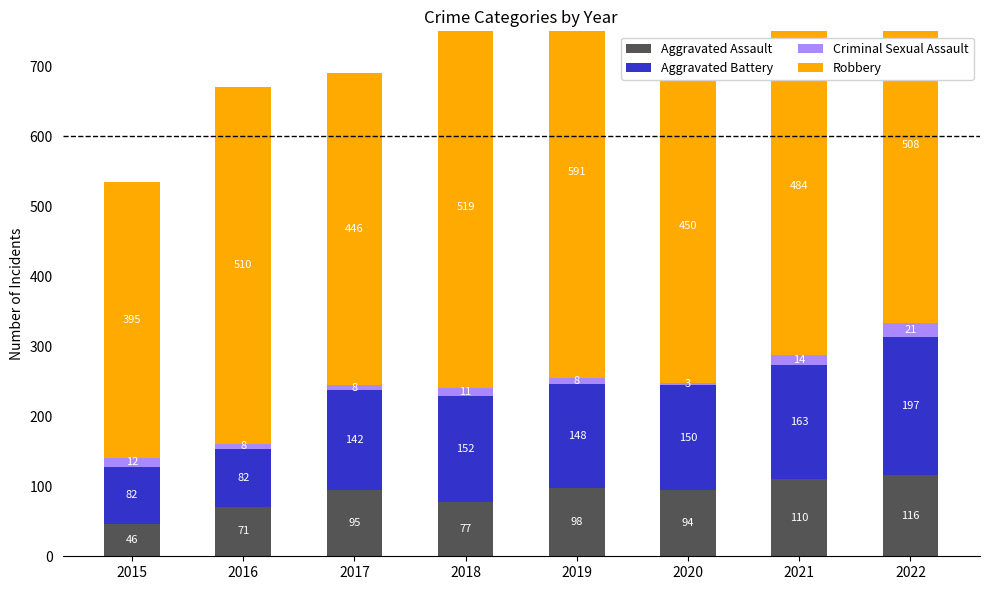

How many values in the Robbery series exceed 508?

3